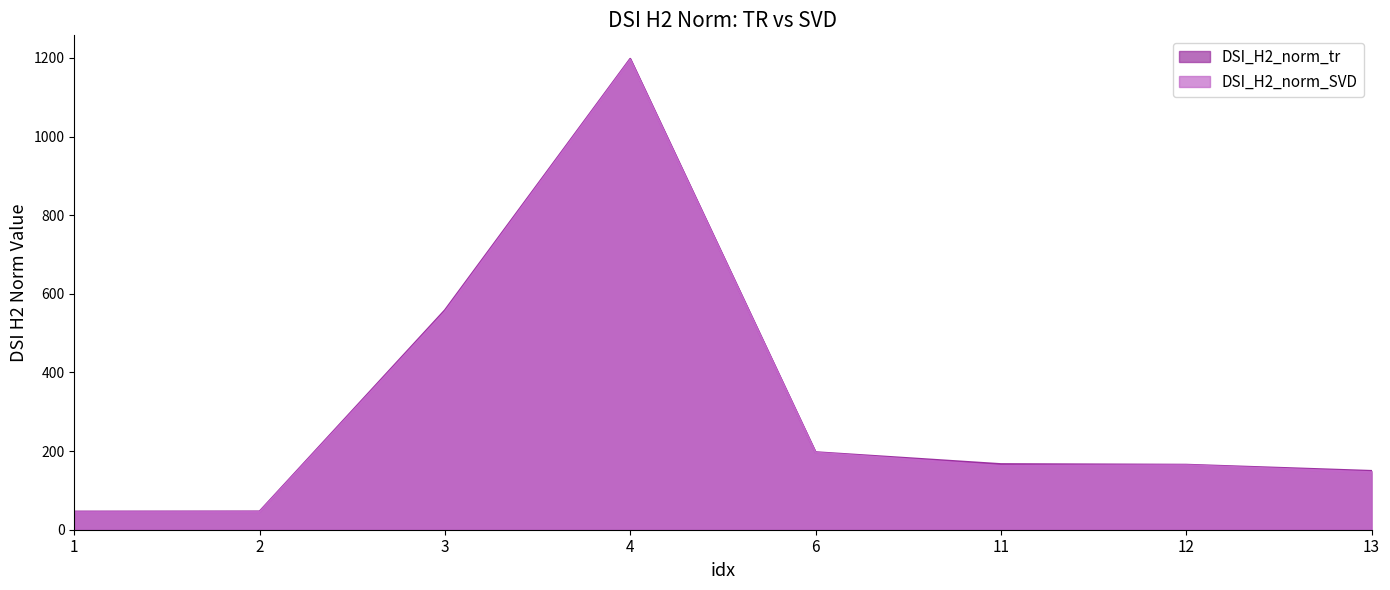

At which label is DSI_H2_norm_SVD closest to 619?

3